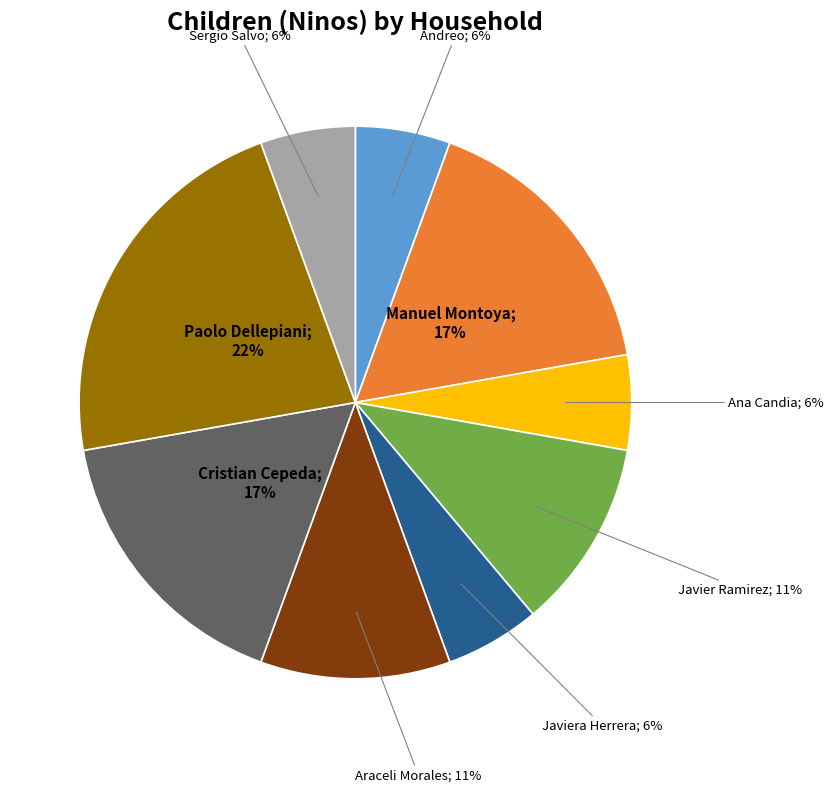

To the nearest percent, what is the average slice percentage?

11%